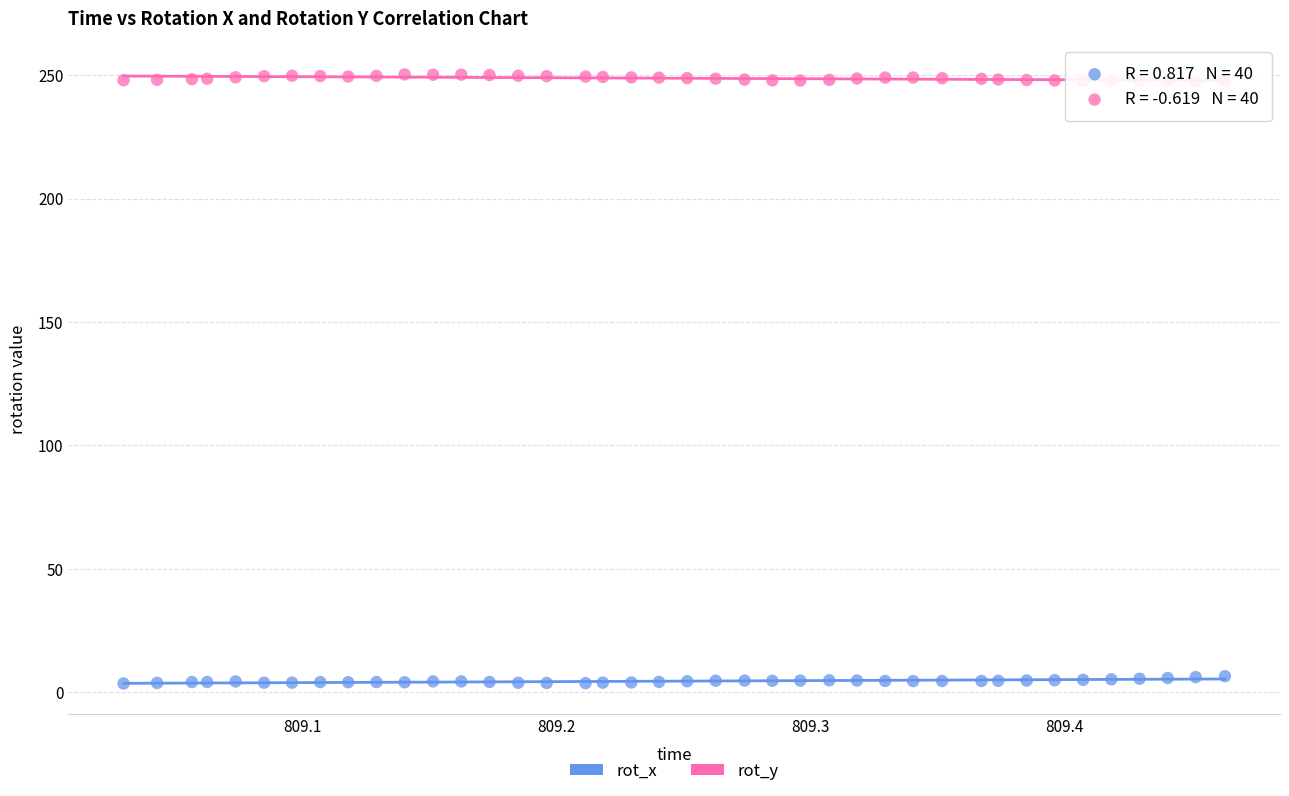

Across all data points, what is the range of Y values (max minus min)?

246.7